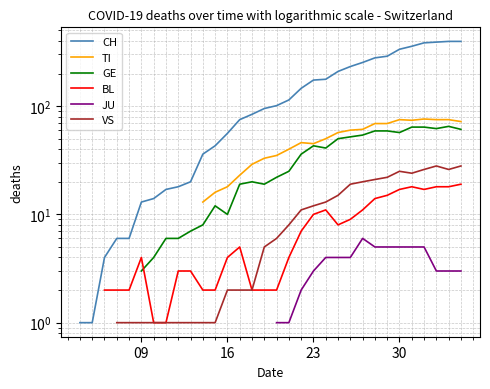

How many lines are shown in the chart?

6